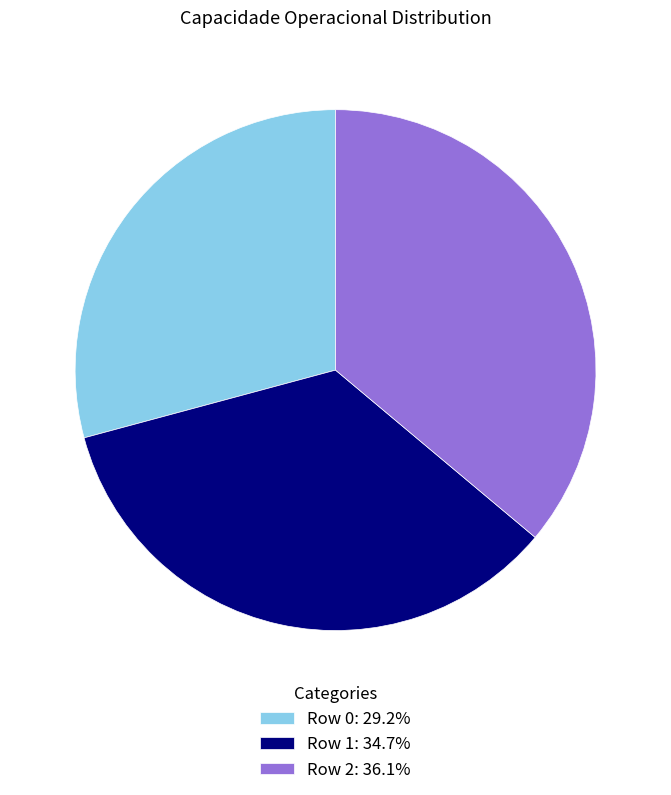

Count the number of slices in the pie.

3